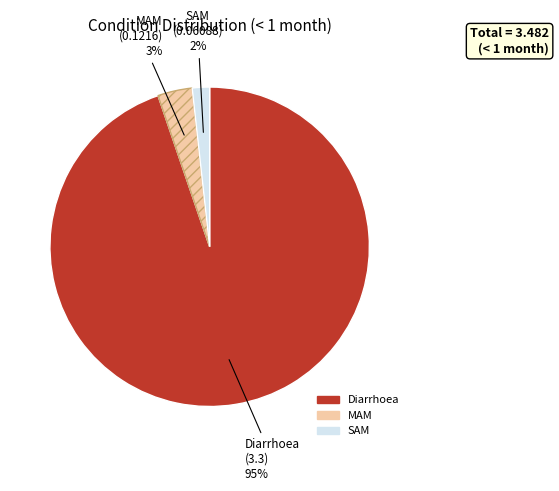

To the nearest percent, what is the average slice percentage?

33%